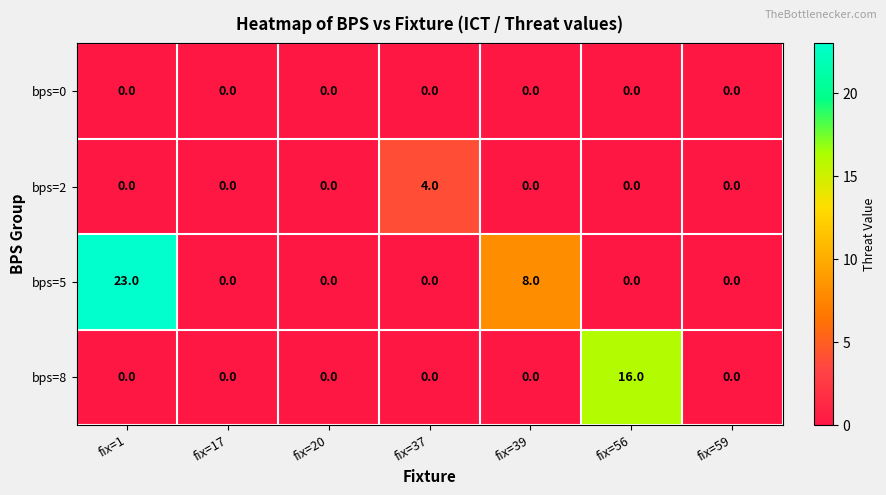

Reading left to right, extract all data points from this chart.

bps=0: 0	0	0	0	0	0	0
bps=2: 0	0	0	4	0	0	0
bps=5: 23	0	0	0	8	0	0
bps=8: 0	0	0	0	0	16	0